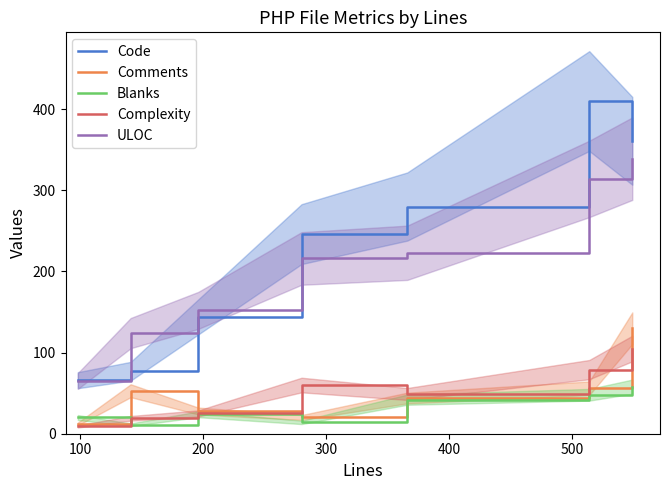

What is the smallest value displayed?

9